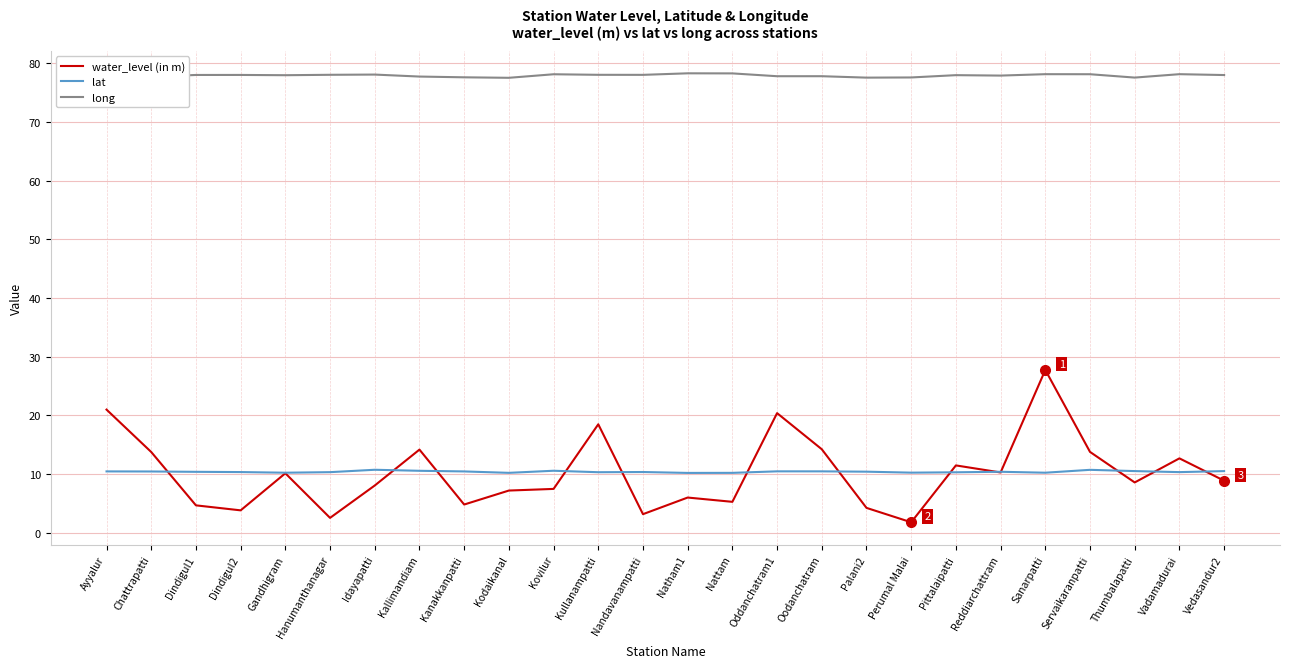

Is it true that long equals 19.2 at Palani2?

False